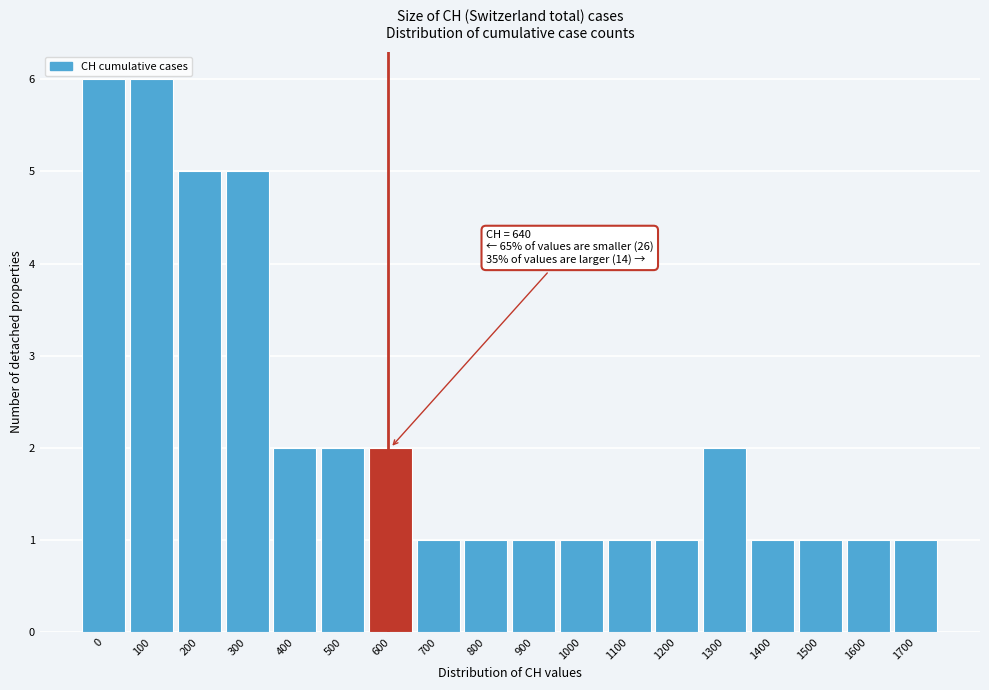

Reading left to right, list all the values displayed in this chart.

6	6	5	5	2	2	2	1	1	1	1	1	1	2	1	1	1	1